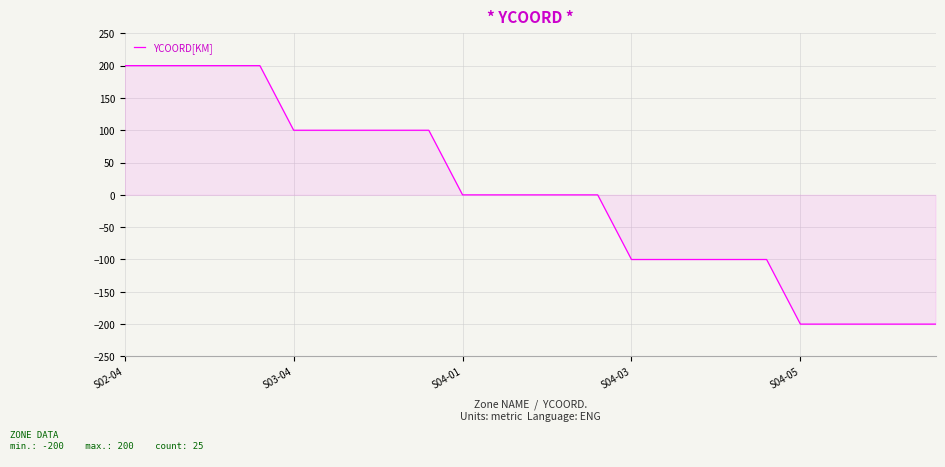

What is the difference between the maximum and minimum values?

400